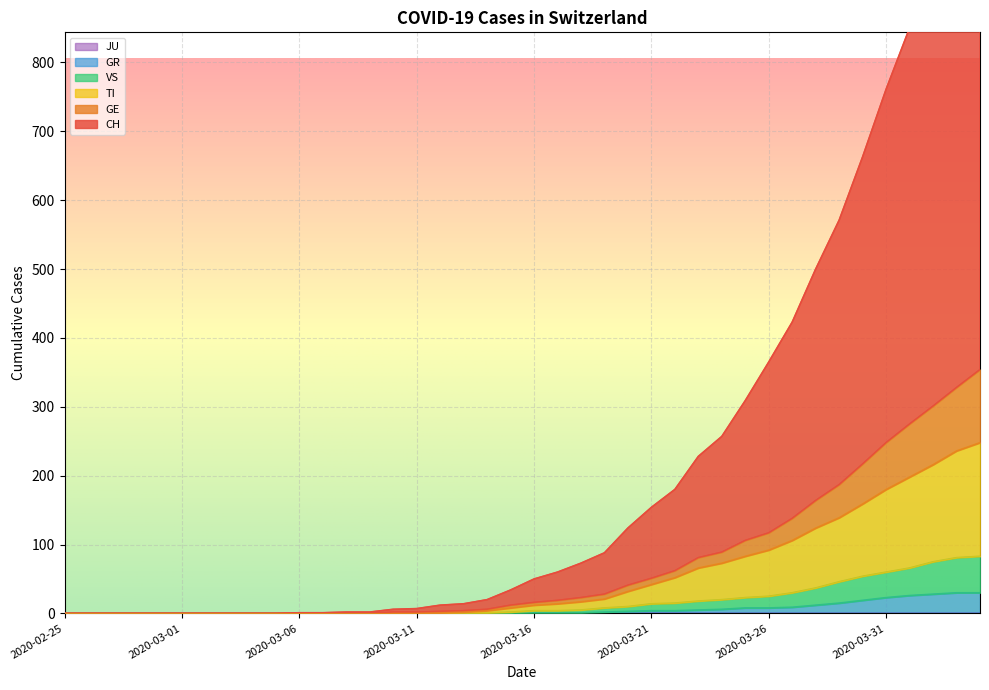

What is the sum of the CH values at 2020-03-16 and 2020-03-23?

278